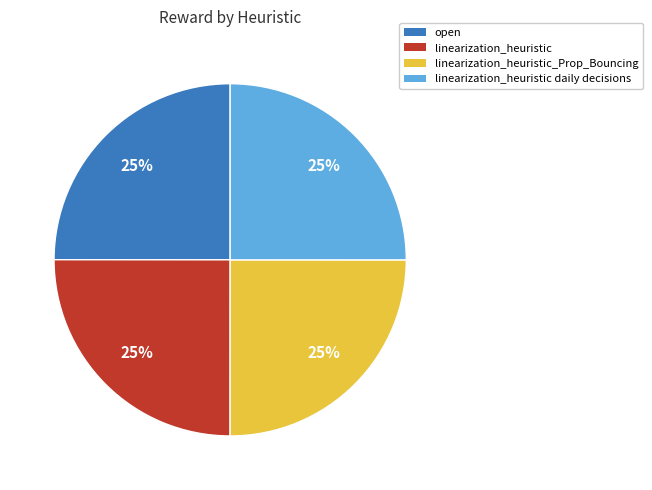

Is there any slice that represents more than half of the pie?

No